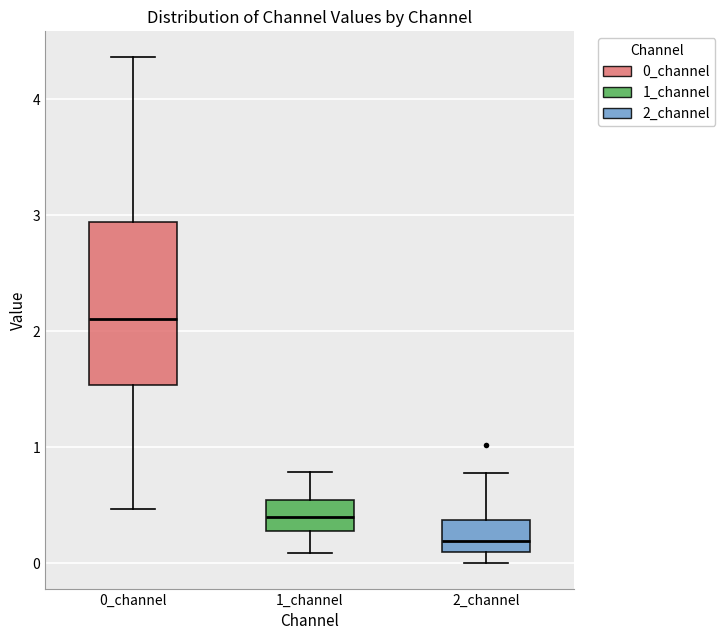

Reading left to right, read every box against the y-axis: the position of its median line, the range the box covers, and the ends of its whiskers. The values are not printed on the chart, so give them approximately, as read against the axis.

0_channel: median 2.1, box 1.5 to 2.9, whiskers 0.5 to 4.4
1_channel: median 0.4, box 0.3 to 0.5, whiskers 0.1 to 0.8
2_channel: median 0.2, box 0.1 to 0.4, whiskers 0.0 to 0.8